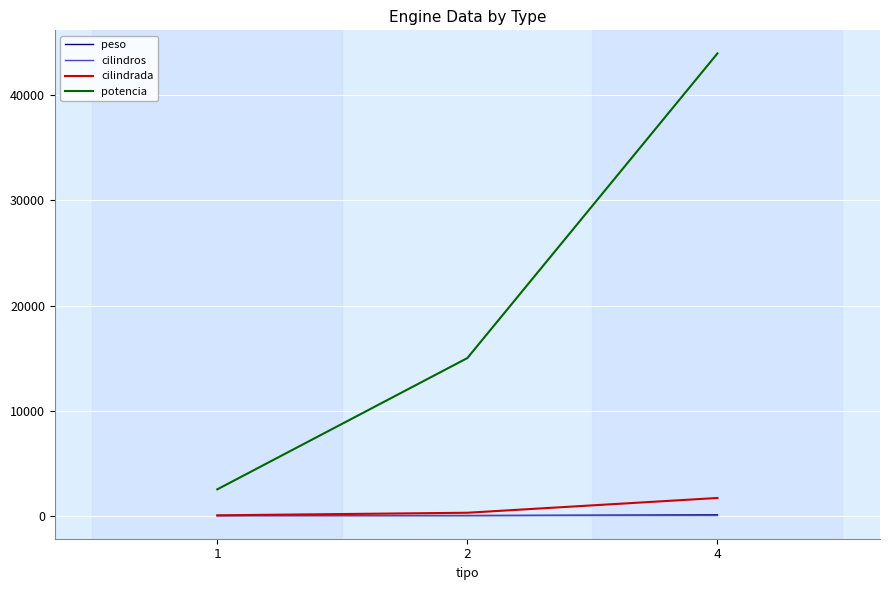

List the labels in order of potencia value, largest first.

4, 2, 1